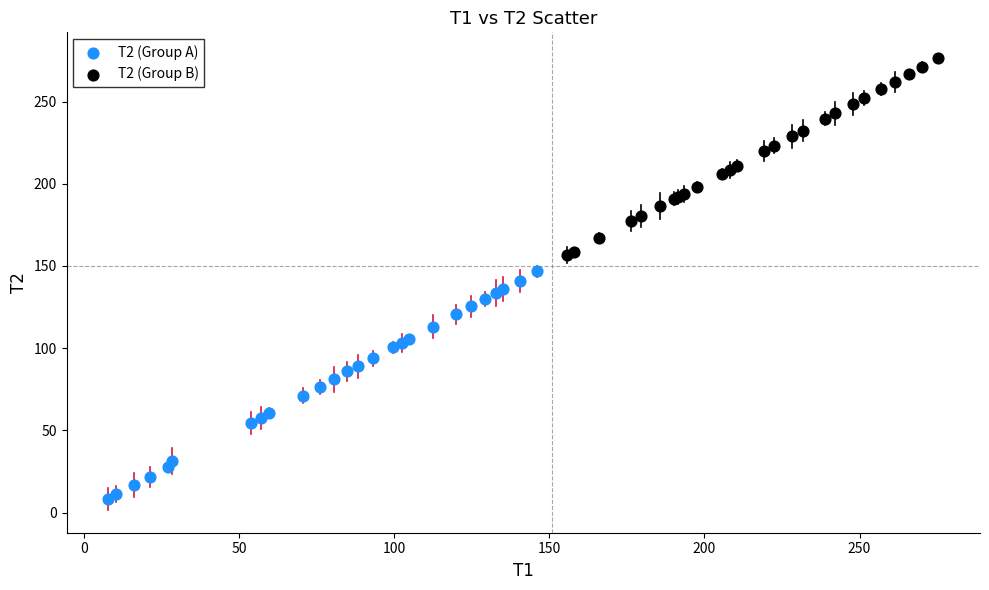

Which series reaches the minimum Y coordinate?

T2 (Group A)